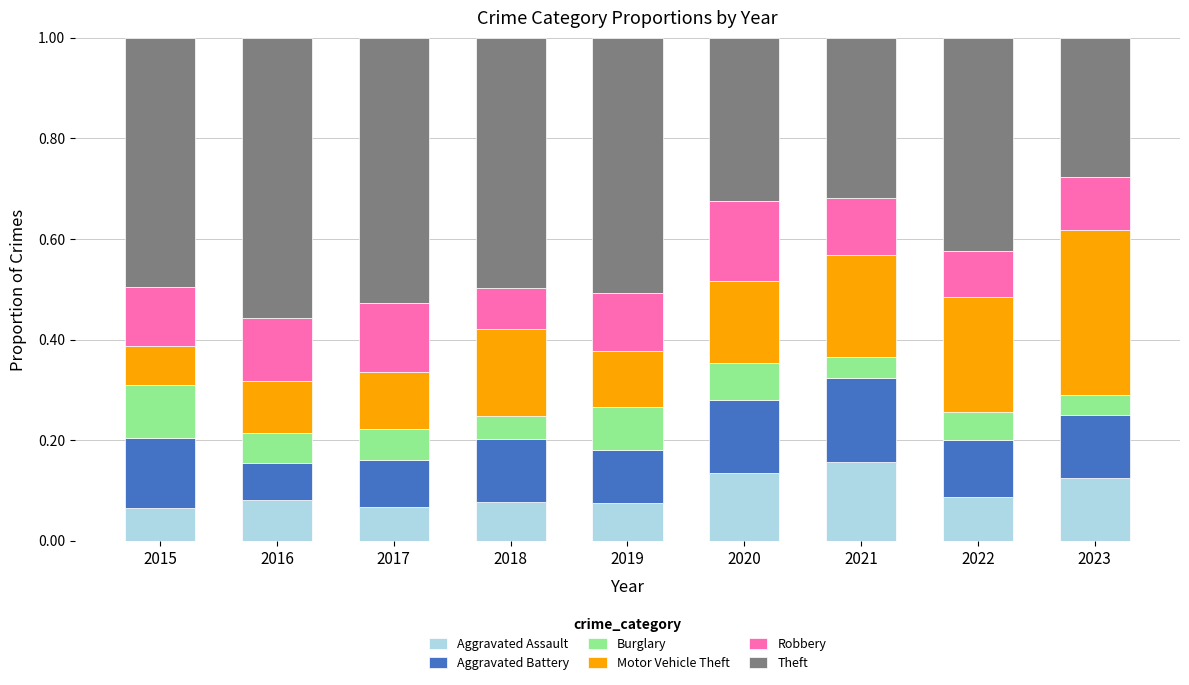

What is the total value across all series at 2018?

1.0